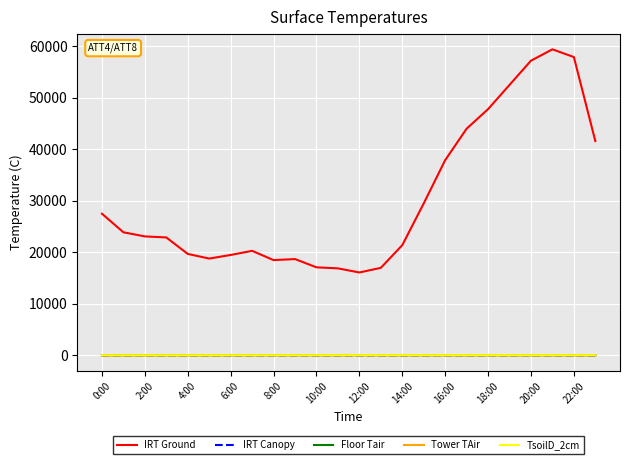

True or false: IRT Ground and TsoilD_2cm cross at least once.

False